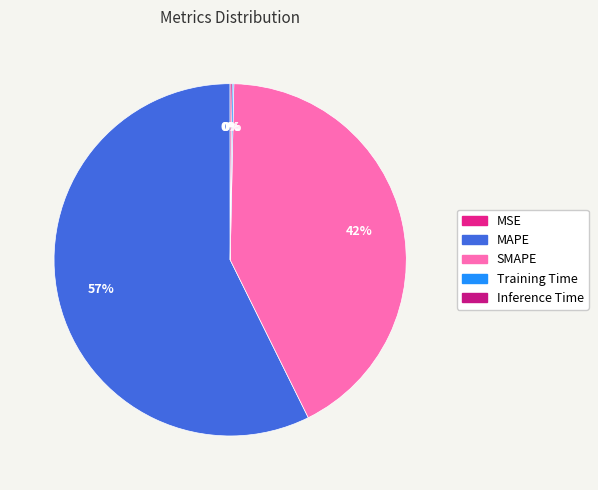

Which slice is the smallest?

MSE